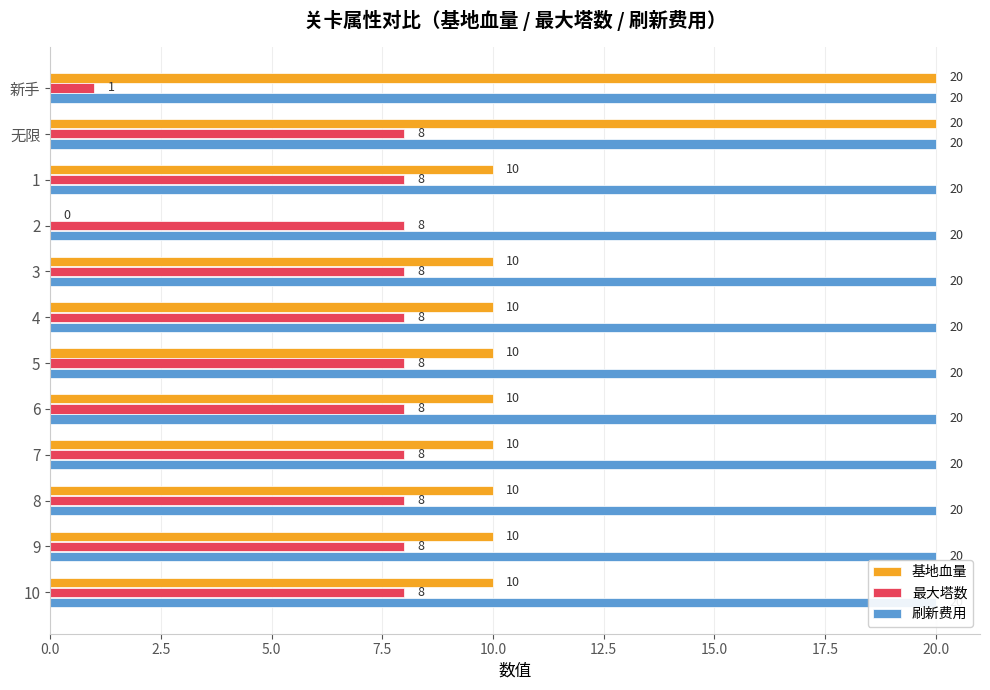

At how many categories does at least one series exceed 3?

12